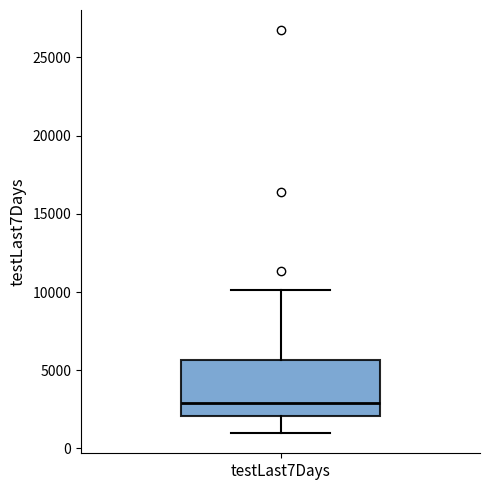

Transcribe this box plot: give where the median line is, the range the box spans, and where the two whiskers end, as read against the y-axis. The values are not printed on the chart, so give them approximately, as read against the axis.

median 3000, box 2000 to 5500, whiskers 1000 to 10000